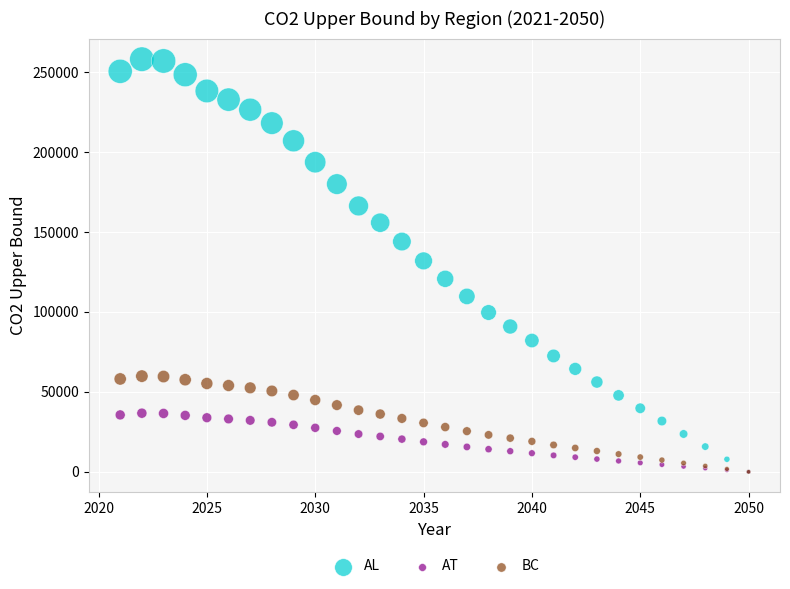

In the AL series, what Y value is closest to 129032?

131923.4